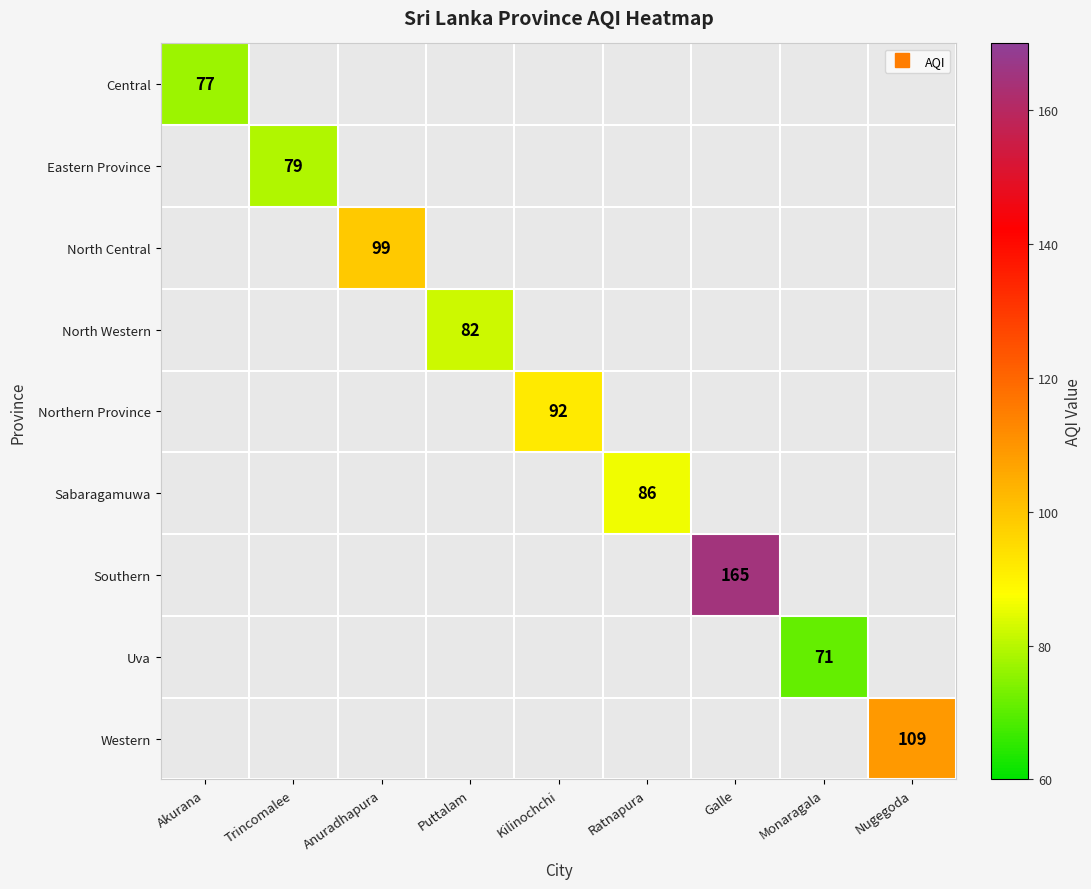

What is the smallest value displayed?

71.0